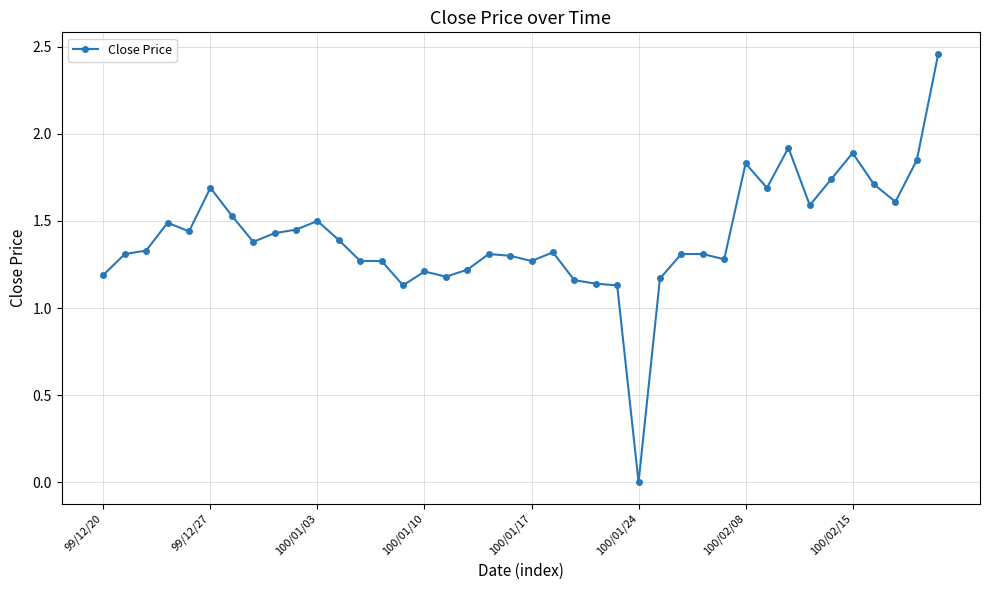

What is the difference between the second highest and second lowest values?

0.8